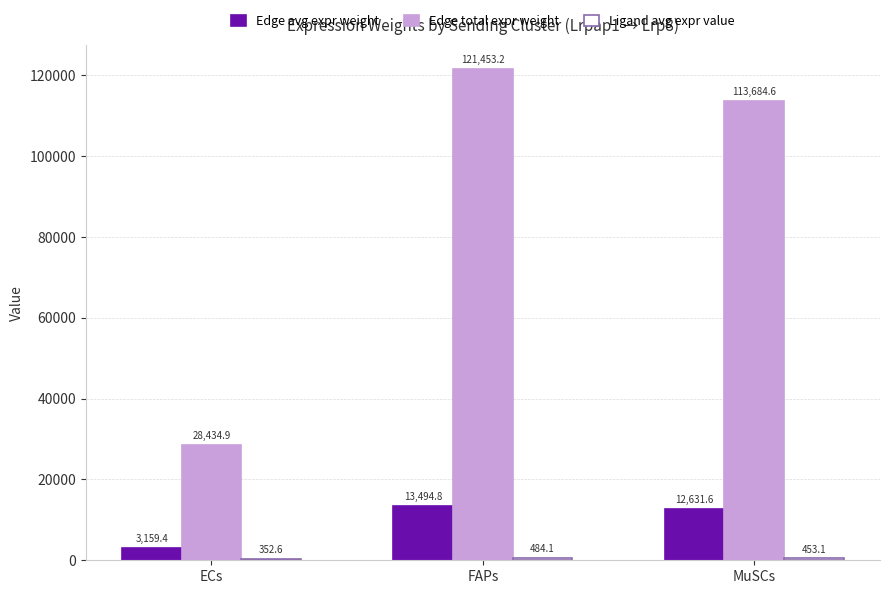

Where is Edge avg expr weight nearest to the value 8327?

MuSCs